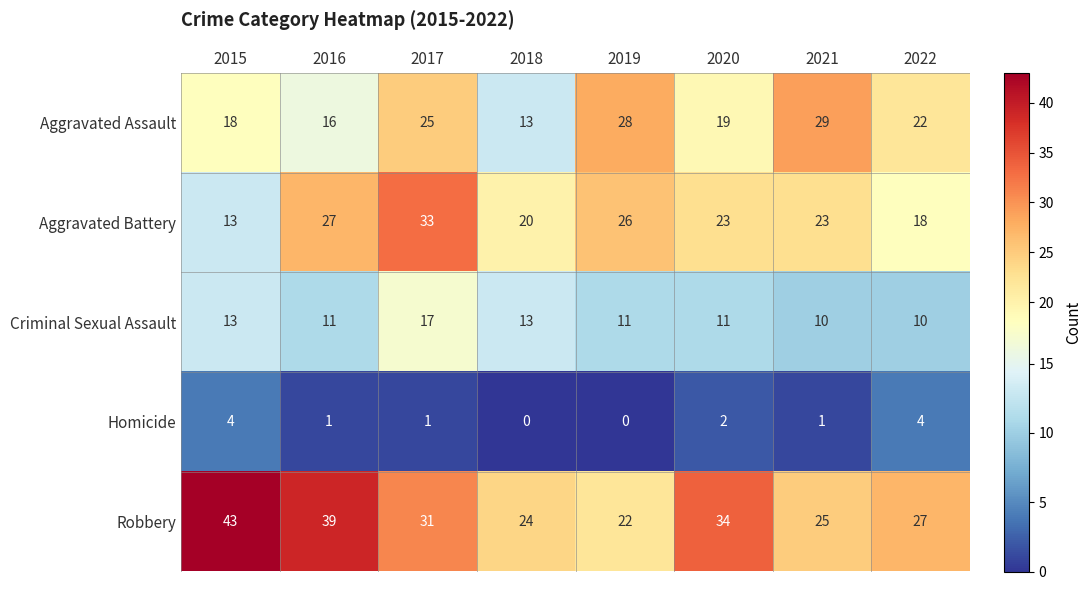

At 2017, list the series in order from largest to smallest.

Aggravated Battery, Robbery, Aggravated Assault, Criminal Sexual Assault, Homicide